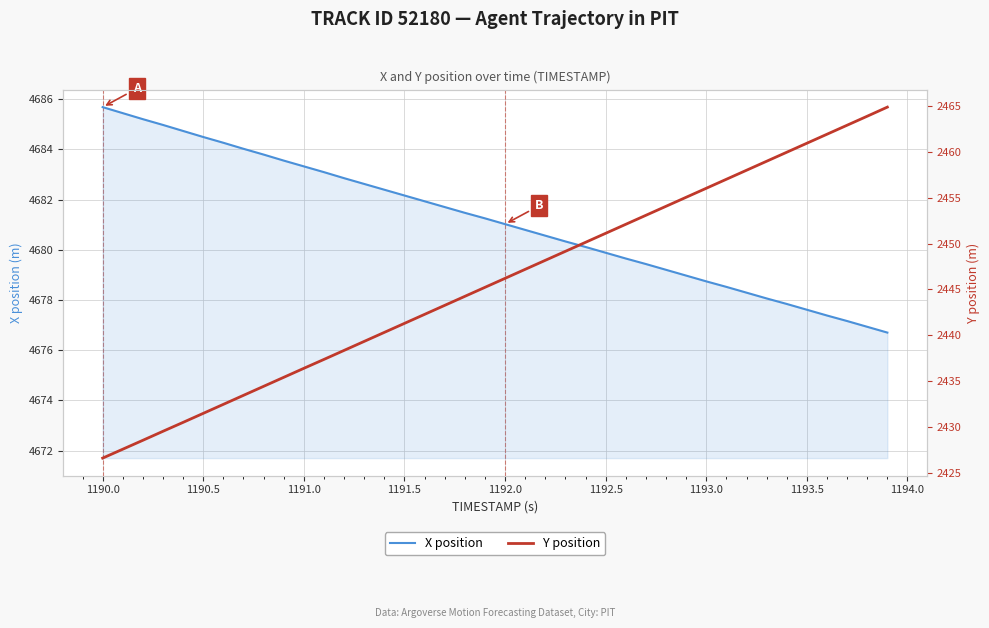

True or false: X position has a value of 8041.8 at 1190.0.

False